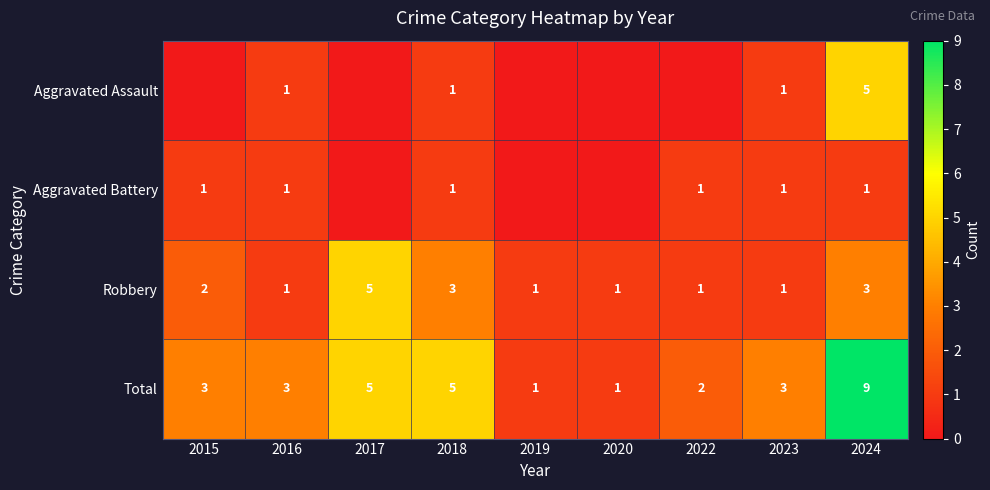

True or false: Aggravated Battery has a value of 1 at 2022.

True